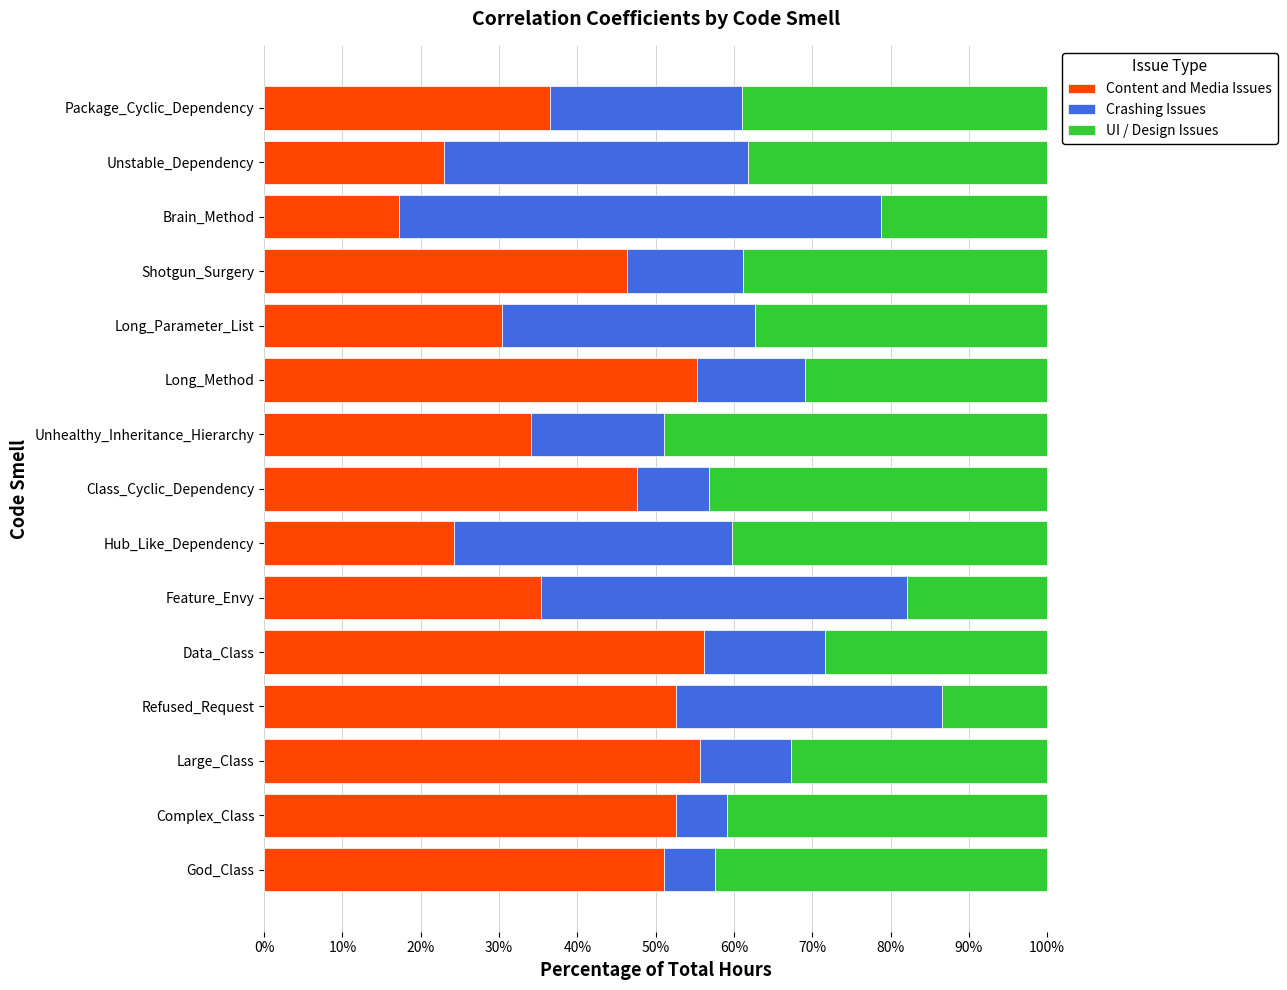

Which category has the lowest value in the Content and Media Issues series?

Brain_Method